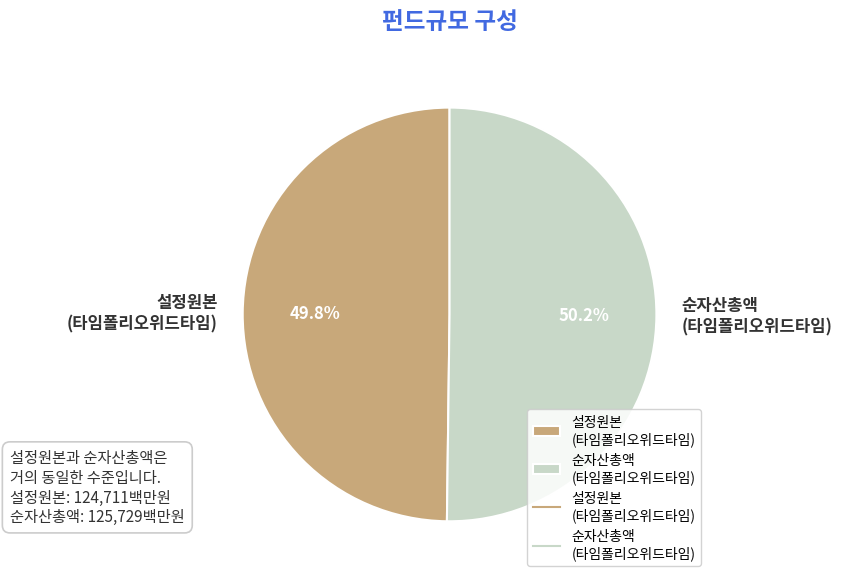

Combined, do 순자산총액 (타임폴리오위드타임) and 설정원본 (타임폴리오위드타임) account for over 50%?

Yes